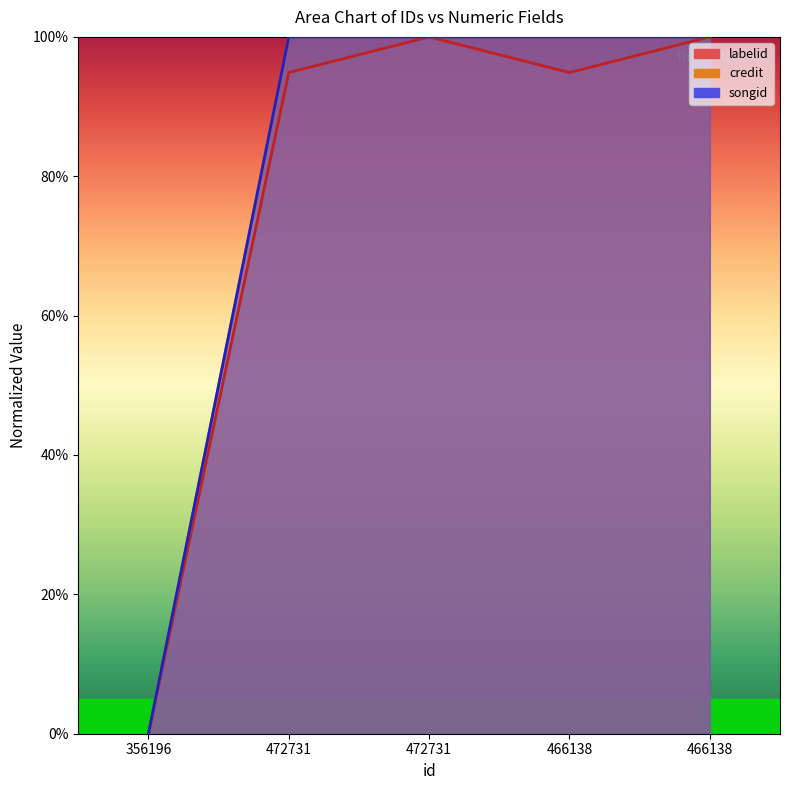

How many interior local valleys does the labelid series have?

1